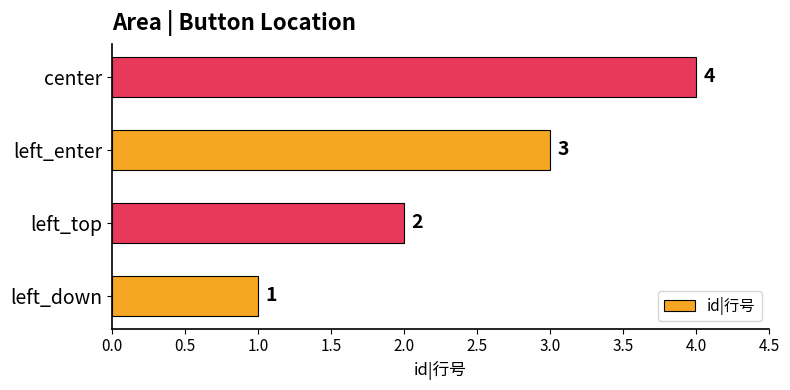

List the labels in order of value, smallest first.

left_down, left_top, left_enter, center